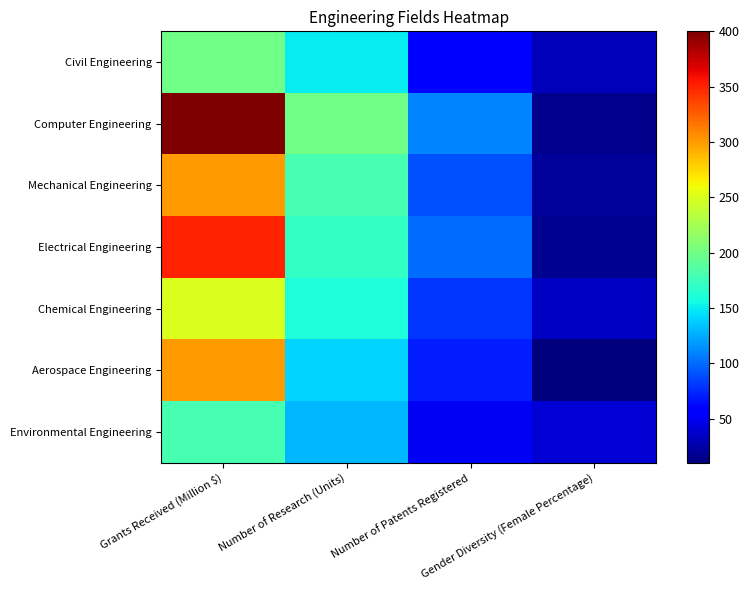

At which category is the sum across all series the highest?

Grants Received (Million $)